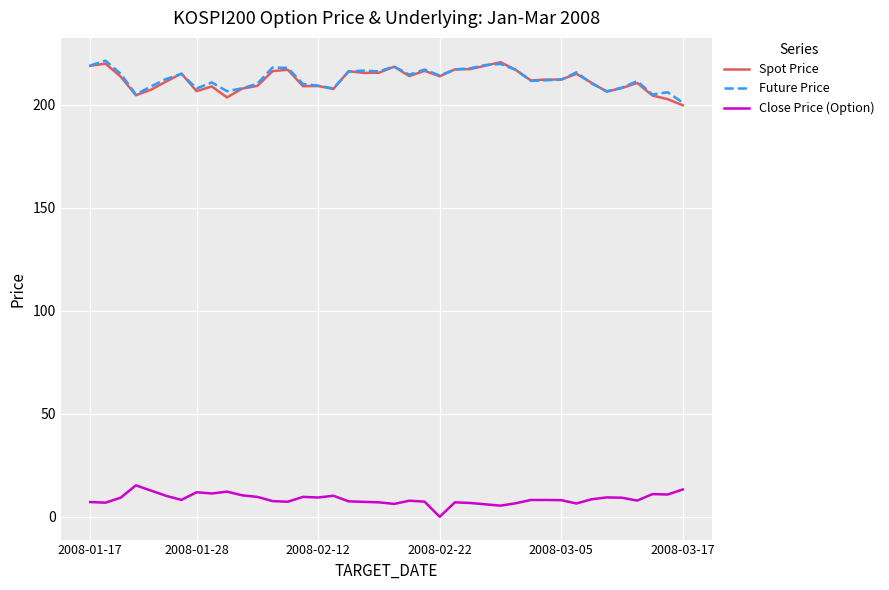

True or false: Close Price (Option) and Future Price cross at least once.

False